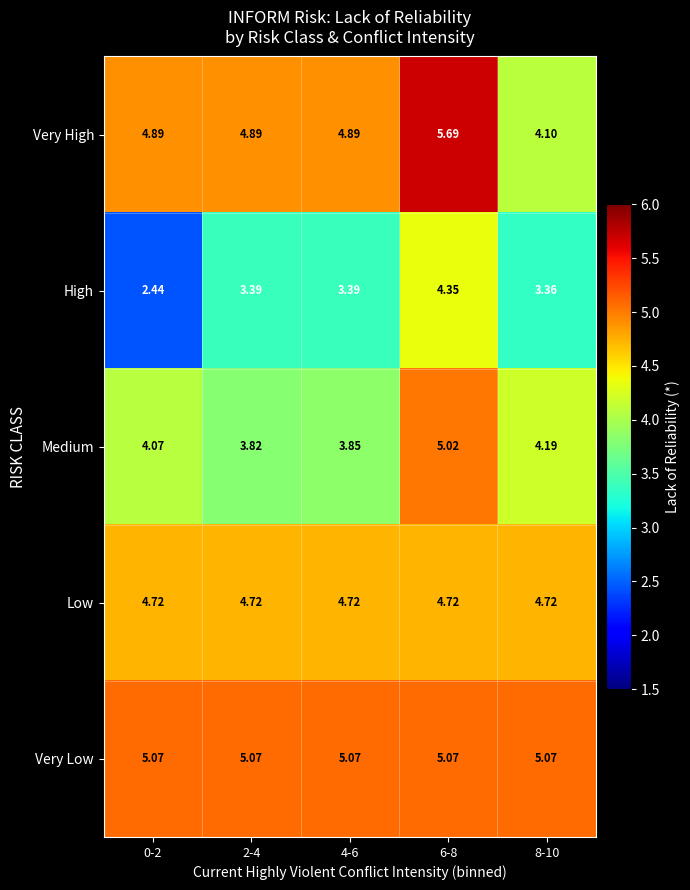

What is the greatest value displayed?

5.7